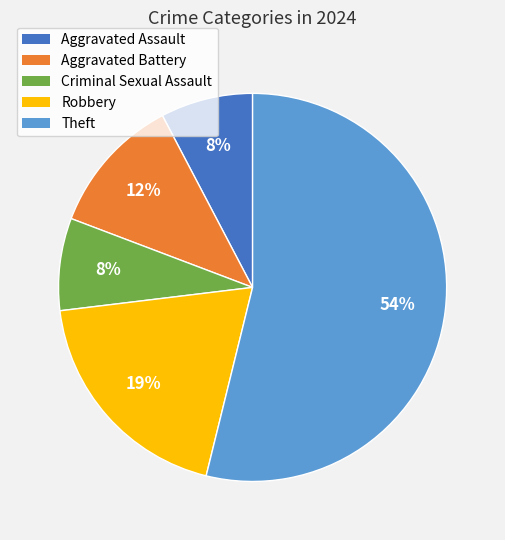

Count the number of slices in the pie.

5